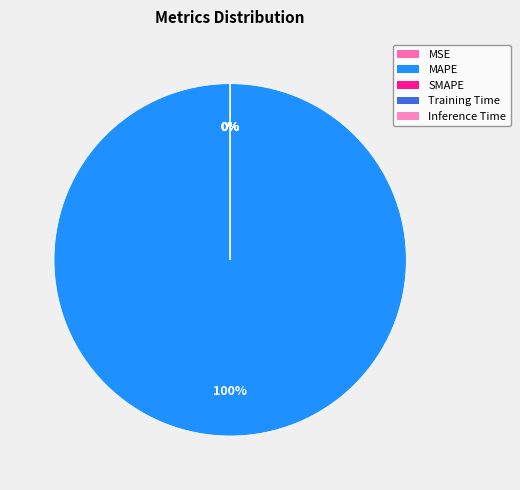

Which slice is the smallest?

MSE